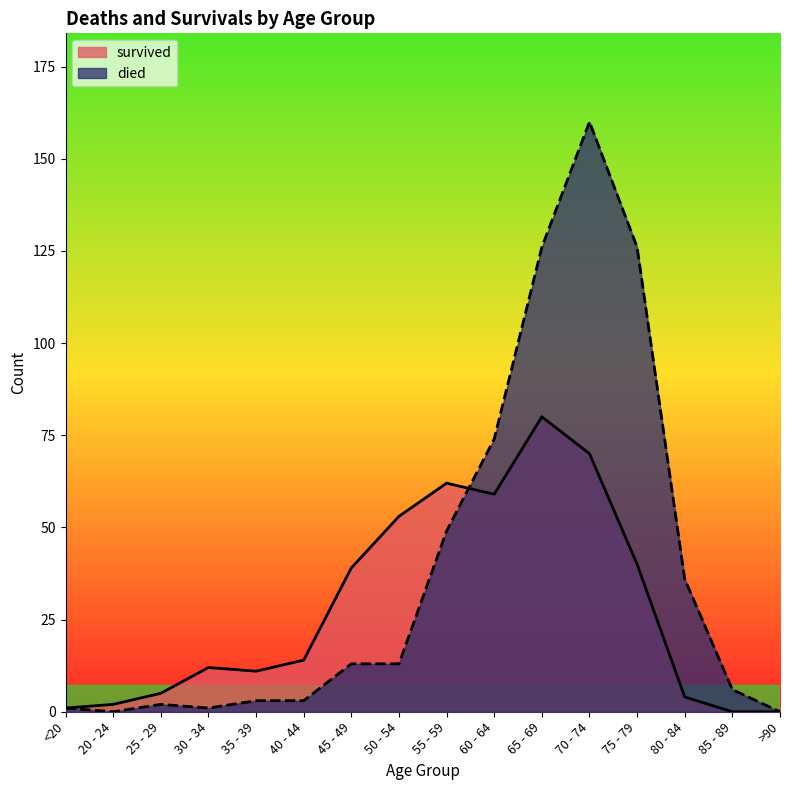

Does the chart display data point markers on the line(s)?

No